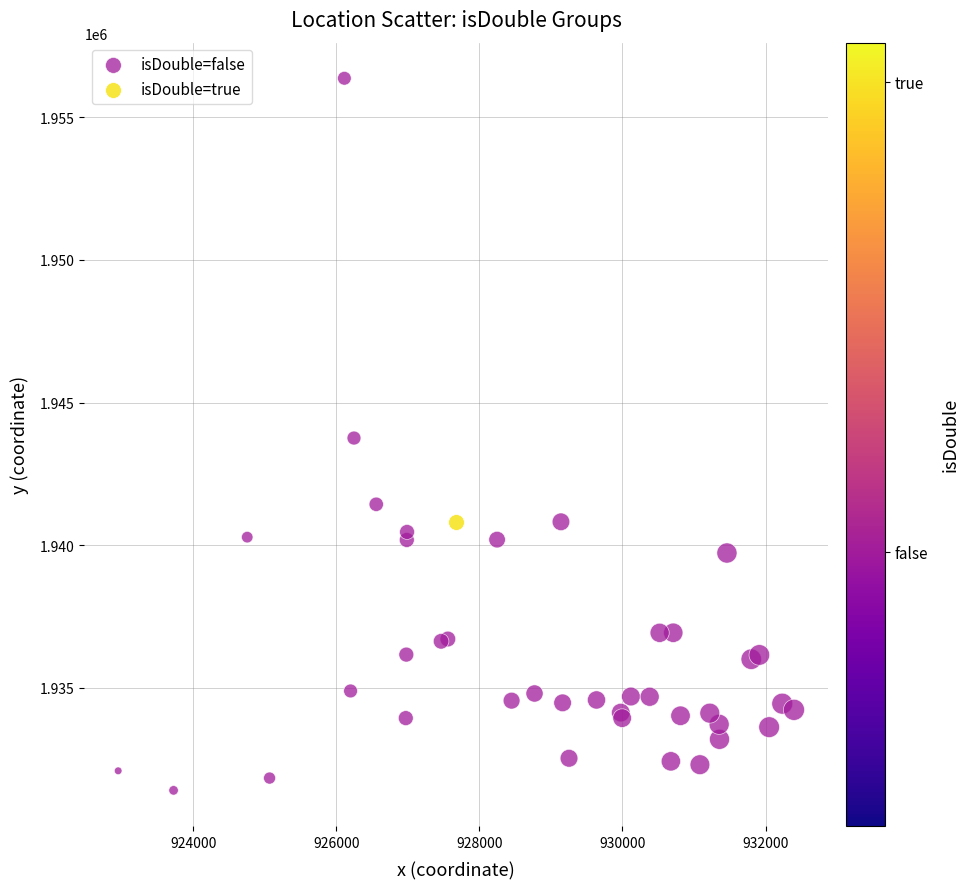

What are all the series names shown in the legend?

isDouble=false, isDouble=true